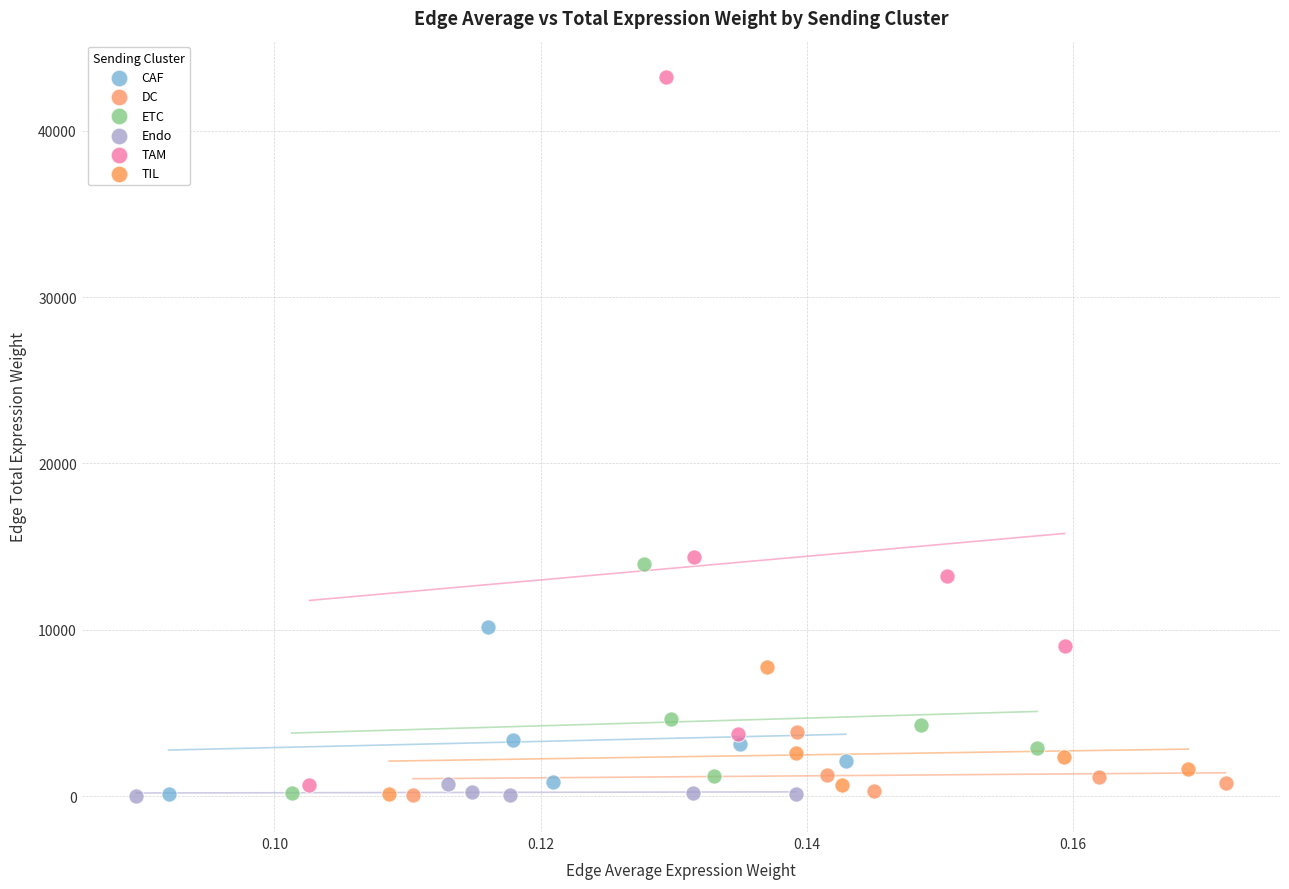

Which series contains the highest Y value?

TAM